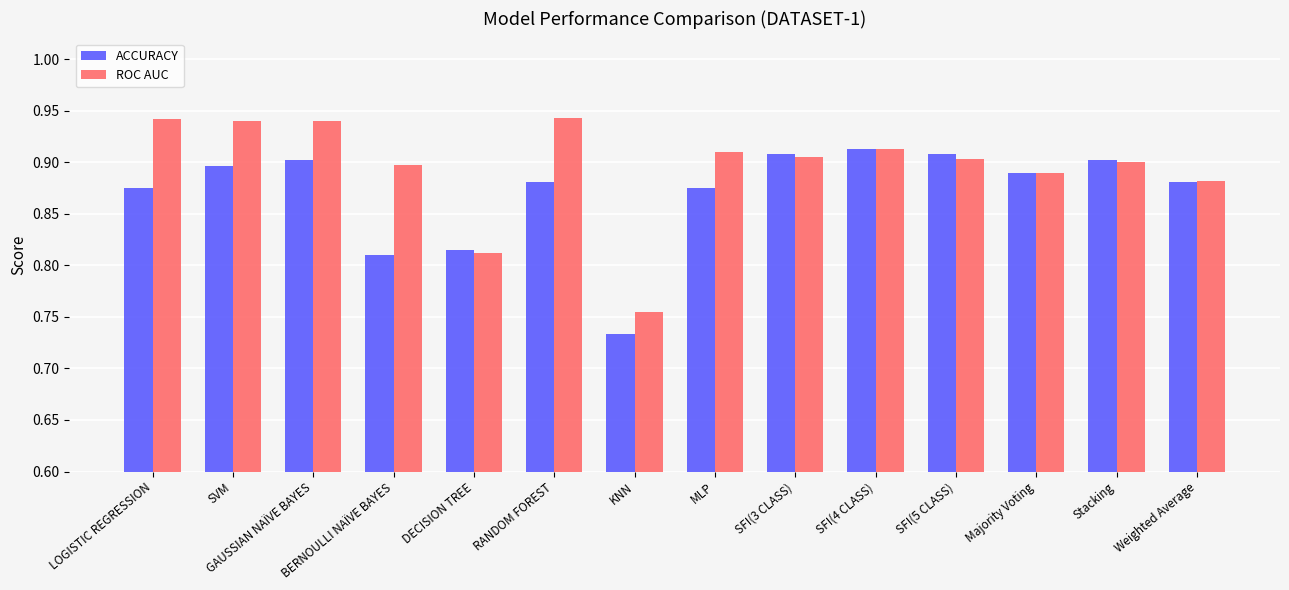

At which label does ROC AUC reach its minimum?

KNN